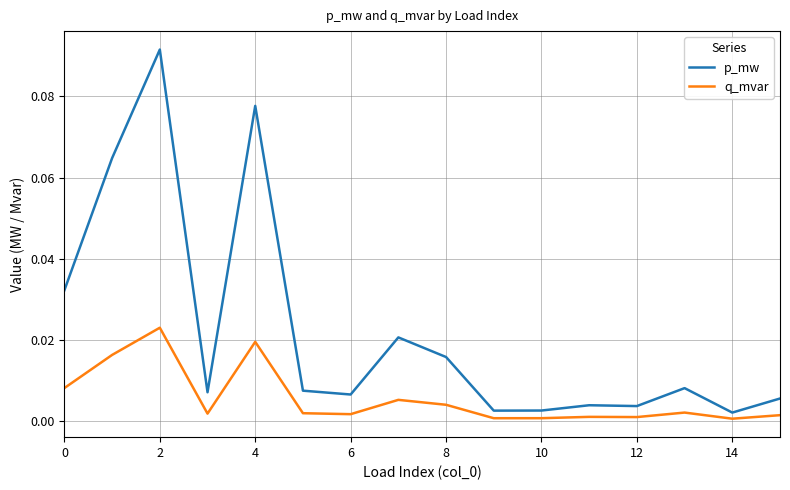

Rank the series by their maximum value, from highest to lowest.

p_mw, q_mvar